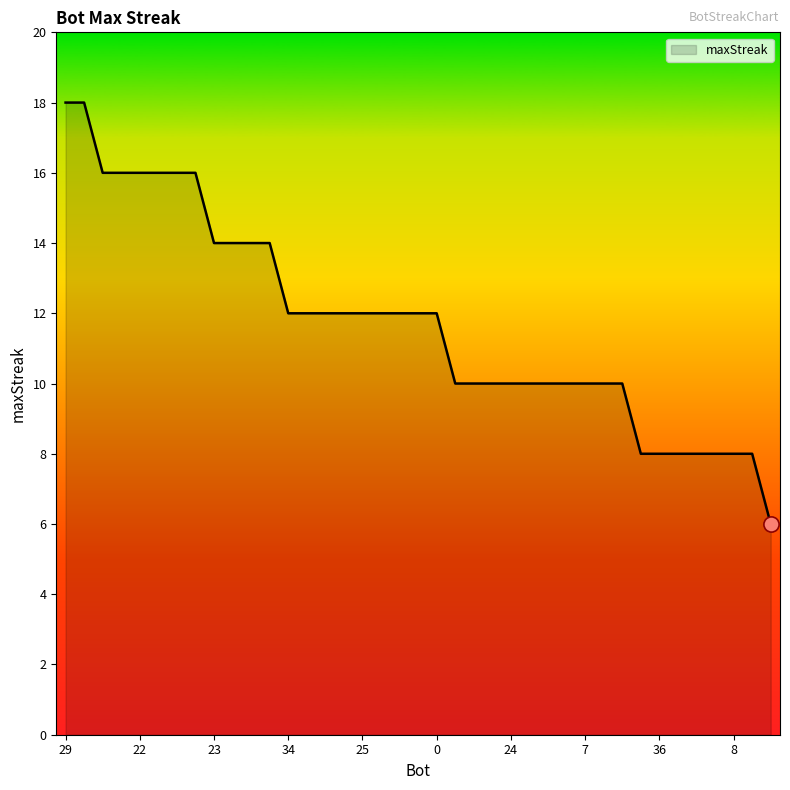

What is the difference between the maximum and minimum values?

12